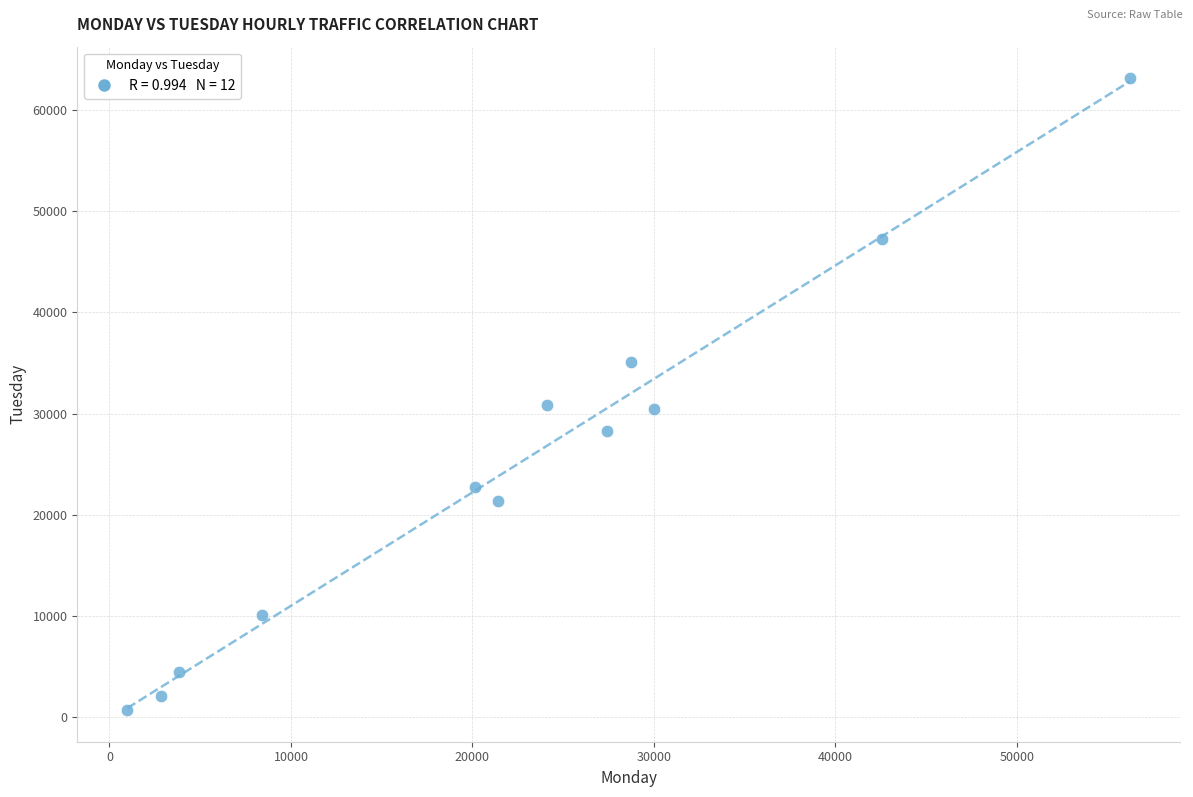

What is the range of X values (max minus min)?

55242